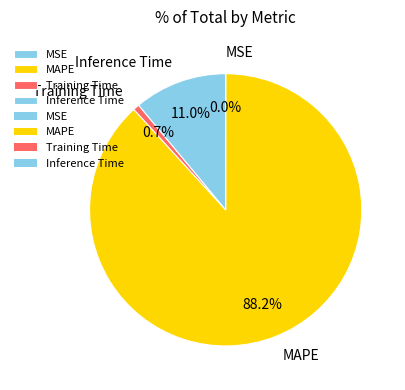

To the nearest percent, what percentage of the pie is Training Time?

1%